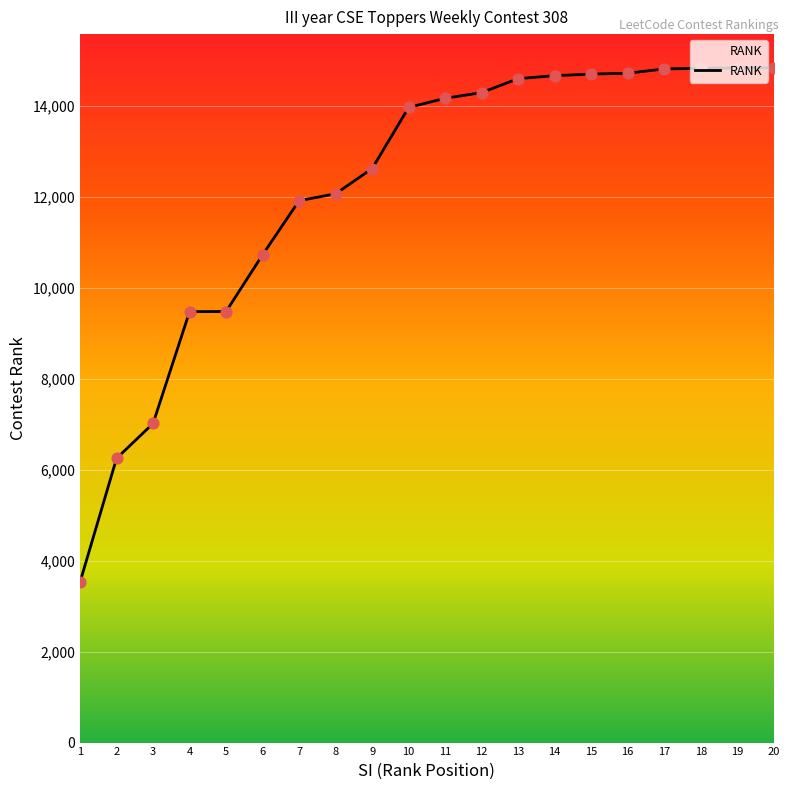

What is the change in value from 16 to 19?

+118